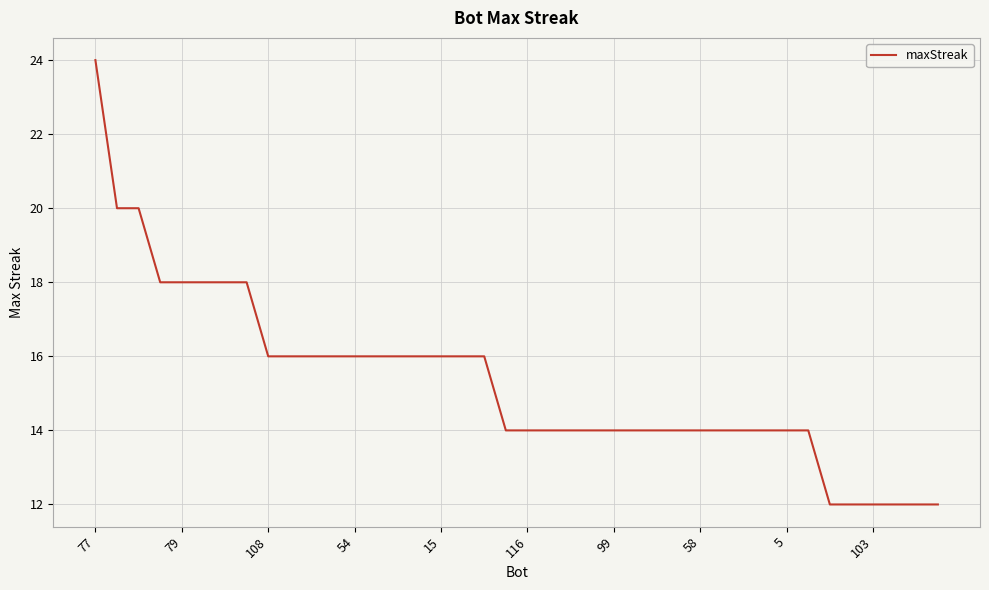

What is the maximum value shown in the chart?

24